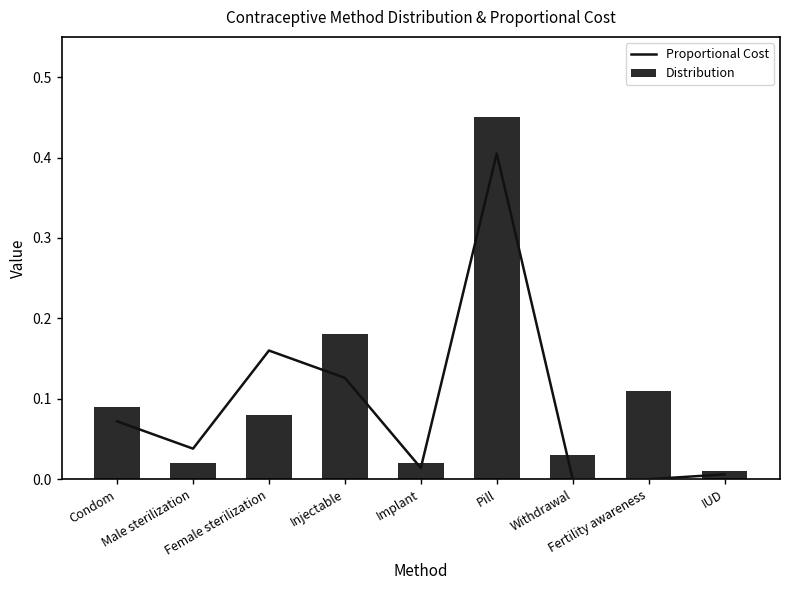

Reading right to left, extract all data points from this chart.

Proportional Cost: IUD=0.0	Fertility awareness=0.0	Withdrawal=0.0	Pill=0.4	Implant=0.0	Injectable=0.1	Female sterilization=0.2	Male sterilization=0.0	Condom=0.1
Distribution: IUD=0.0	Fertility awareness=0.1	Withdrawal=0.0	Pill=0.5	Implant=0.0	Injectable=0.2	Female sterilization=0.1	Male sterilization=0.0	Condom=0.1